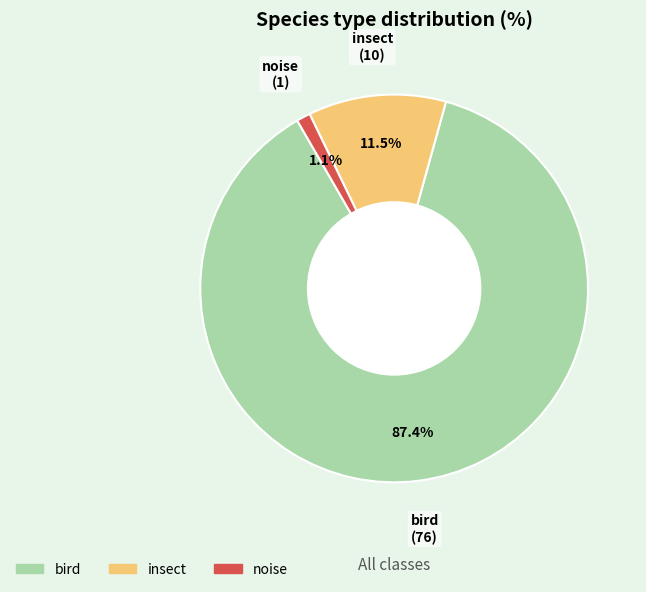

To the nearest percent, what percentage of the pie is noise?

1%